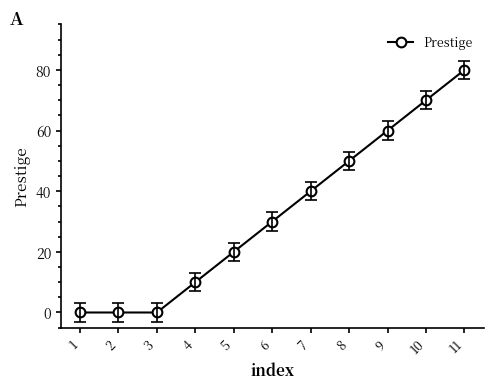

Is it true that the value at 2 is 0?

True